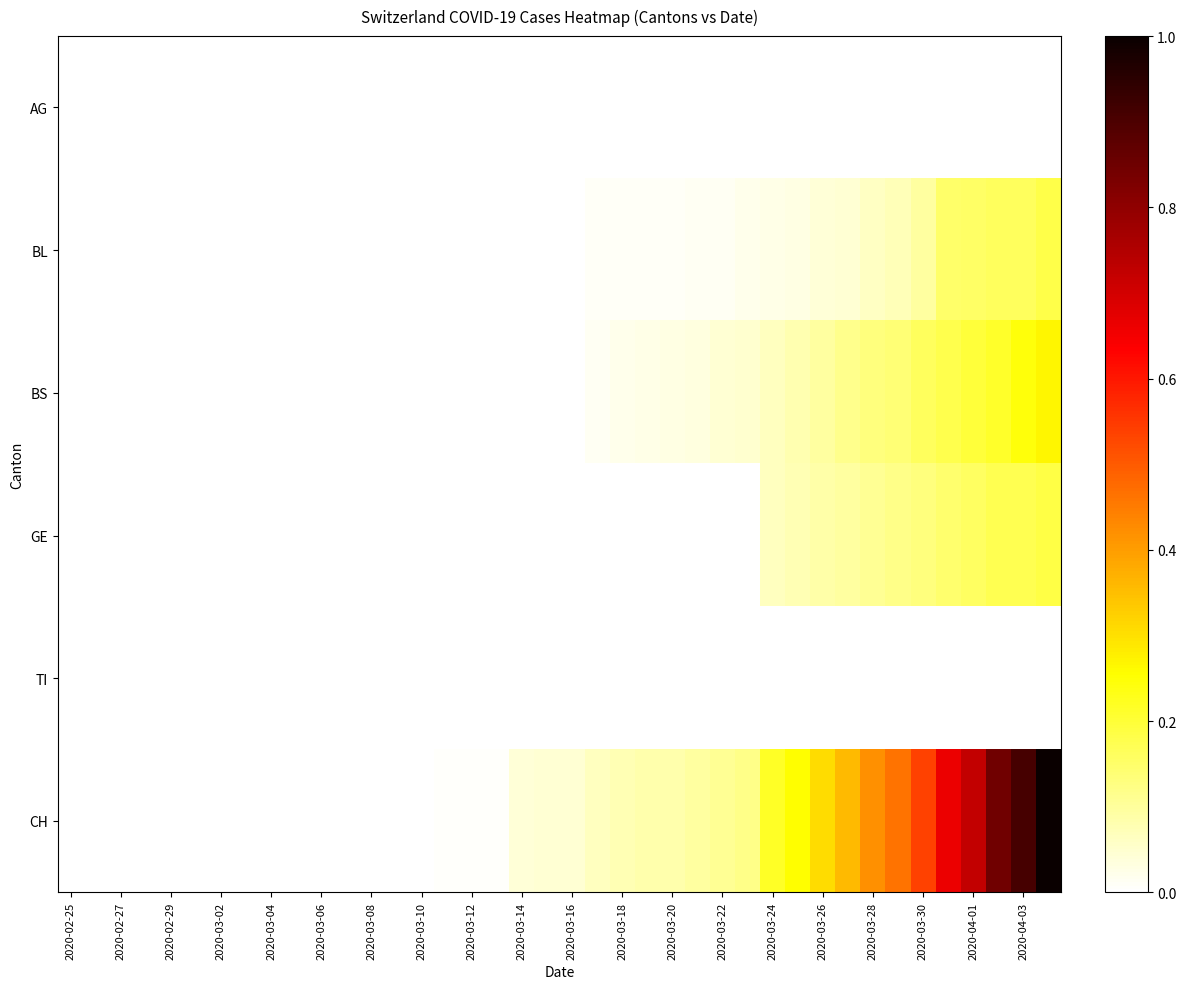

Reading right to left, extract all data points from this chart.

AG: 0.0	0.0	0.0	0.0	0.0	0.0	0.0	0.0	0.0	0.0	0.0	0.0	0.0	0.0	0.0	0.0	0.0	0.0	0.0	0.0	0.0	0.0	0.0	0.0	0.0	0.0	0.0	0.0	0.0	0.0	0.0	0.0	0.0	0.0	0.0	0.0	0.0	0.0	0.0	0.0
BL: 0.2	0.2	0.2	0.2	0.1	0.1	0.1	0.1	0.0	0.0	0.0	0.0	0.0	0.0	0.0	0.0	0.0	0.0	0.0	0.0	0.0	0.0	0.0	0.0	0.0	0.0	0.0	0.0	0.0	0.0	0.0	0.0	0.0	0.0	0.0	0.0	0.0	0.0	0.0	0.0
BS: 0.3	0.2	0.2	0.2	0.2	0.2	0.1	0.1	0.1	0.1	0.1	0.1	0.0	0.0	0.0	0.0	0.0	0.0	0.0	0.0	0.0	0.0	0.0	0.0	0.0	0.0	0.0	0.0	0.0	0.0	0.0	0.0	0.0	0.0	0.0	0.0	0.0	0.0	0.0	0.0
GE: 0.2	0.2	0.2	0.2	0.1	0.1	0.1	0.1	0.1	0.1	0.1	0.1	0.0	0.0	0.0	0.0	0.0	0.0	0.0	0.0	0.0	0.0	0.0	0.0	0.0	0.0	0.0	0.0	0.0	0.0	0.0	0.0	0.0	0.0	0.0	0.0	0.0	0.0	0.0	0.0
TI: 0.0	0.0	0.0	0.0	0.0	0.0	0.0	0.0	0.0	0.0	0.0	0.0	0.0	0.0	0.0	0.0	0.0	0.0	0.0	0.0	0.0	0.0	0.0	0.0	0.0	0.0	0.0	0.0	0.0	0.0	0.0	0.0	0.0	0.0	0.0	0.0	0.0	0.0	0.0	0.0
CH: 1.0	0.9	0.8	0.7	0.7	0.5	0.5	0.4	0.4	0.3	0.3	0.2	0.1	0.1	0.1	0.1	0.1	0.1	0.1	0.0	0.0	0.0	0.0	0.0	0.0	0.0	0.0	0.0	0.0	0.0	0.0	0.0	0.0	0.0	0.0	0.0	0.0	0.0	0.0	0.0